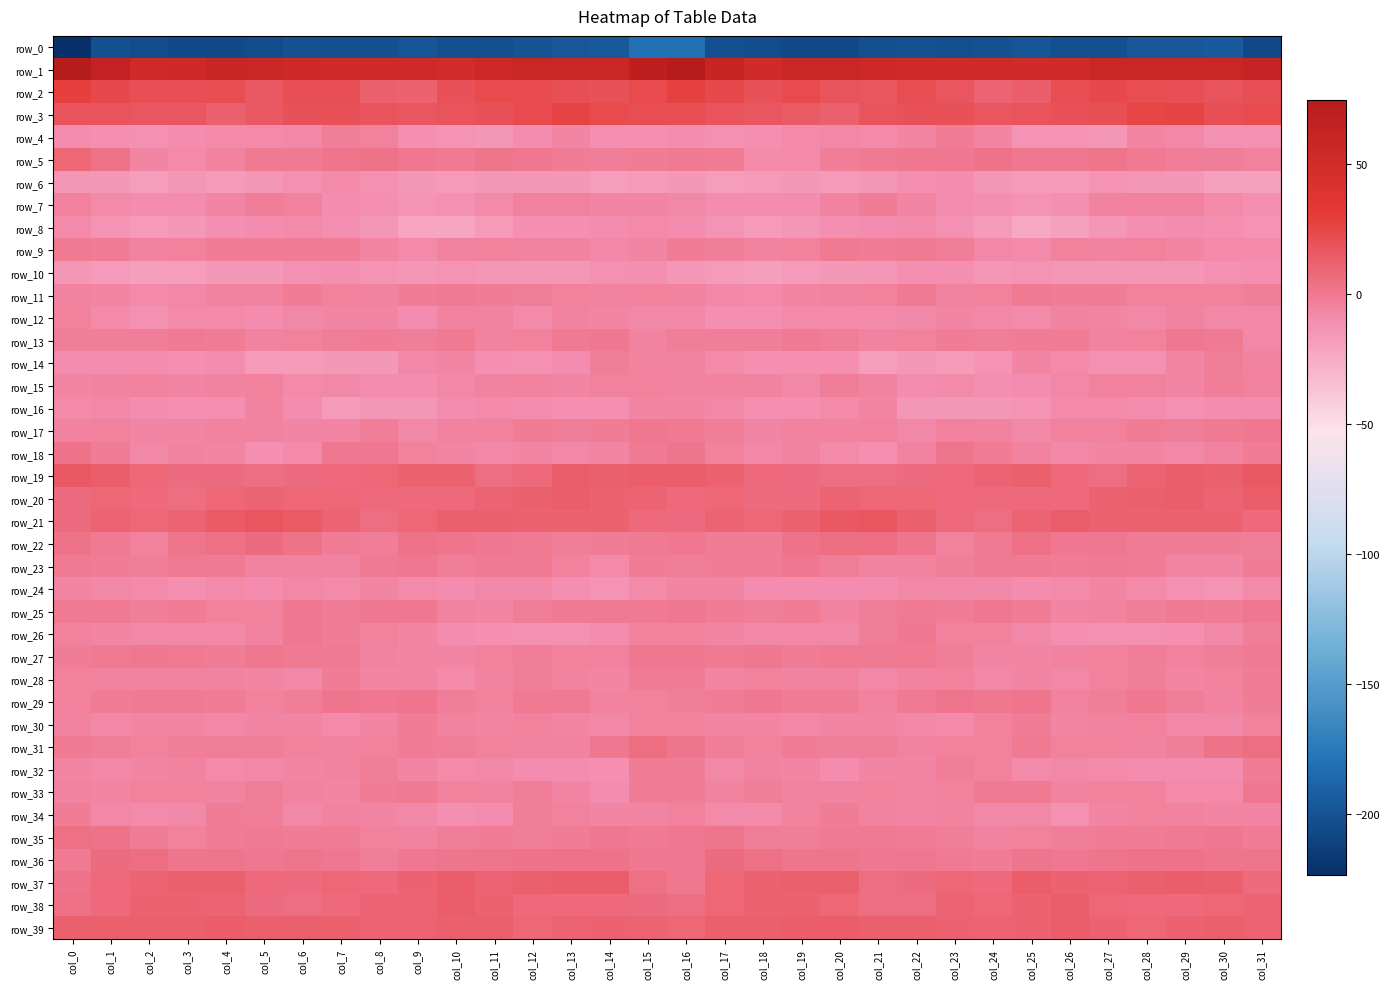

What is the difference between the maximum and minimum values in the row_4 series?

12.2